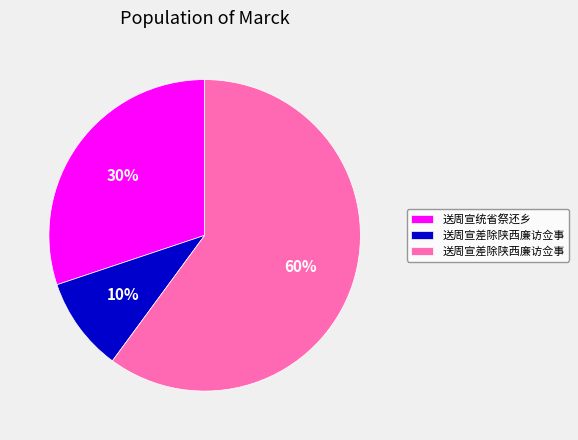

Does any single category account for the majority?

Yes